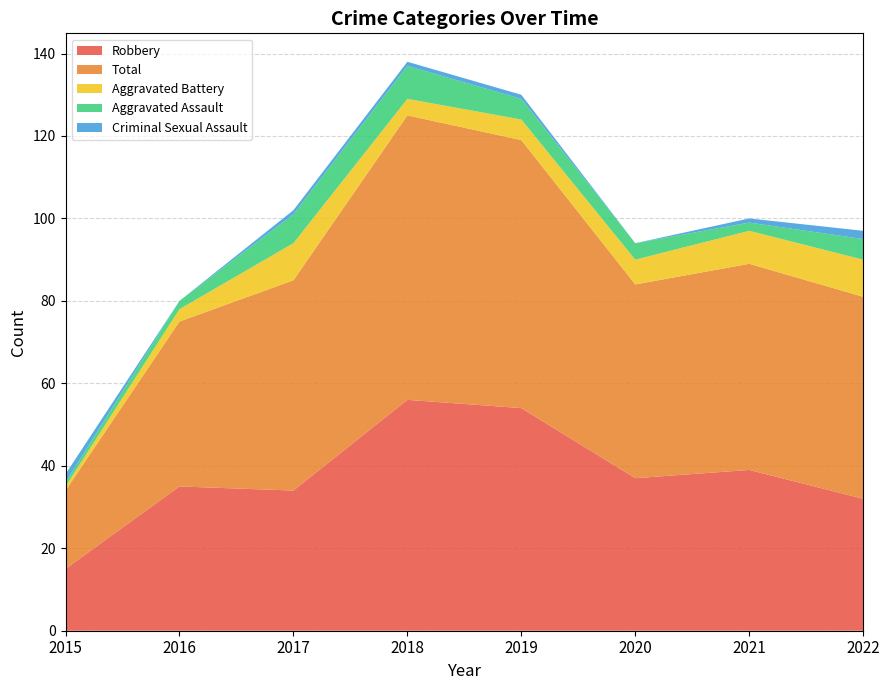

Reading right to left, transcribe all the data shown in this chart.

Robbery: 2022=32	2021=39	2020=37	2019=54	2018=56	2017=34	2016=35	2015=15
Total: 2022=49	2021=50	2020=47	2019=65	2018=69	2017=51	2016=40	2015=19
Aggravated Battery: 2022=9	2021=8	2020=6	2019=5	2018=4	2017=9	2016=3	2015=1
Aggravated Assault: 2022=5	2021=2	2020=4	2019=5	2018=8	2017=7	2016=2	2015=1
Criminal Sexual Assault: 2022=2	2021=1	2020=0	2019=1	2018=1	2017=1	2016=0	2015=2